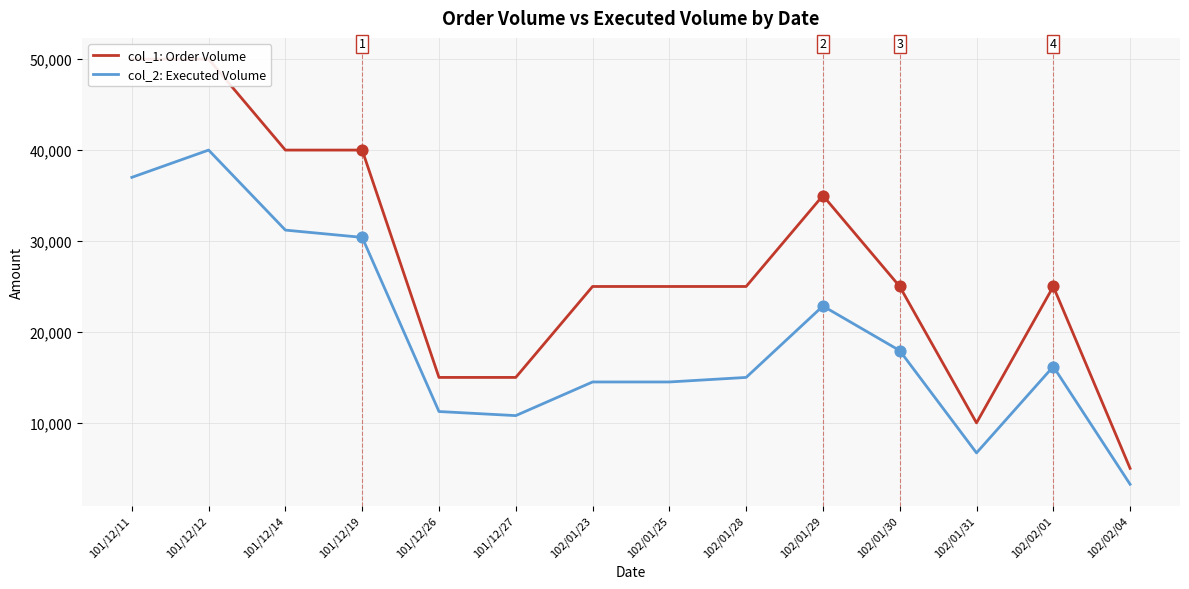

Which series contains the highest Y value?

col_1: Order Volume